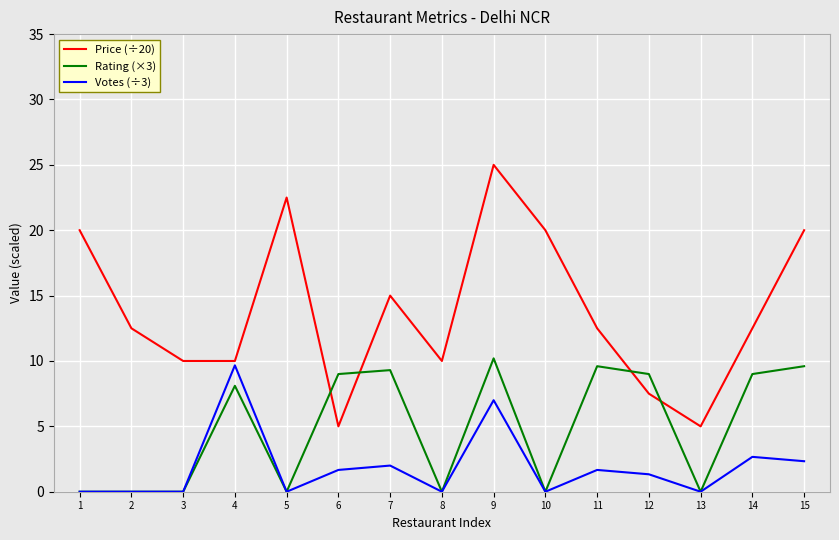

Does the chart have visible grid lines?

Yes